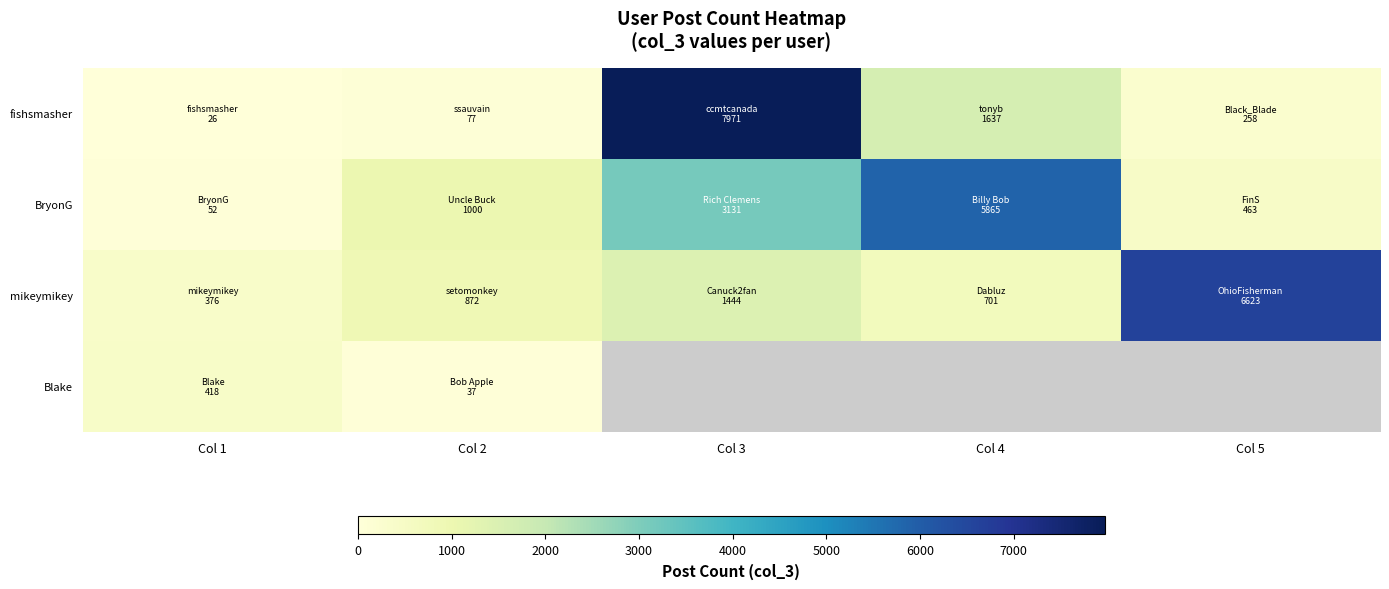

What is the sum of all mikeymikey values?

10016.0